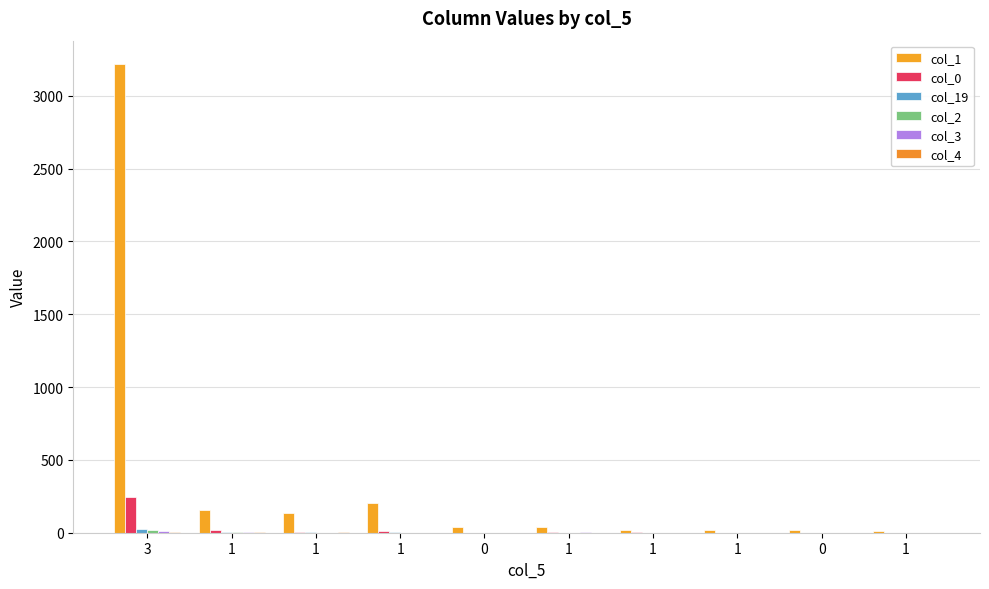

List the labels in order of col_4 value, largest first.

3, 1, 1, 1, 1, 1, 0, 1, 0, 1